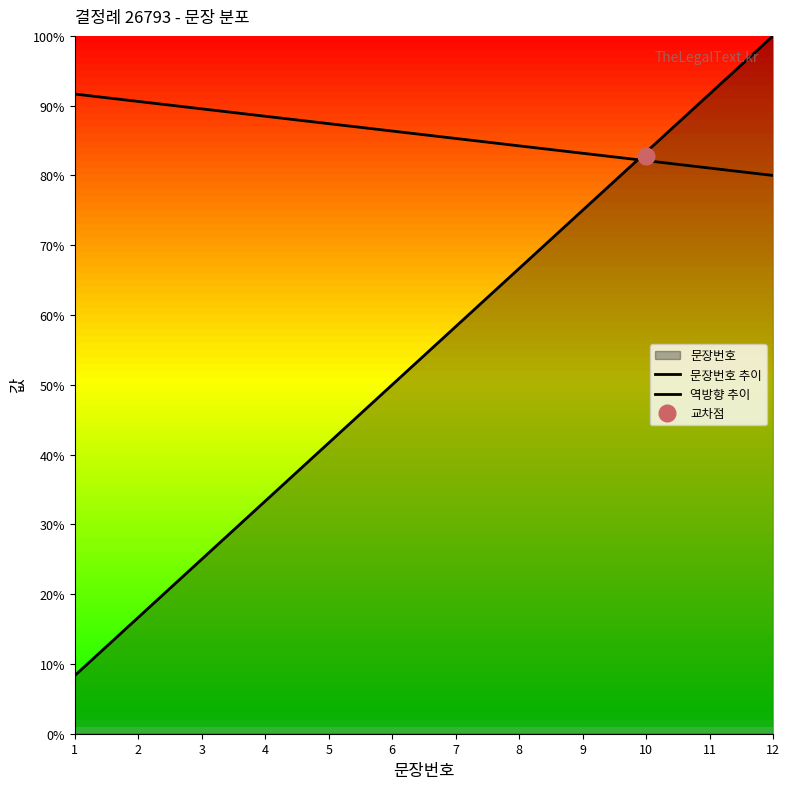

Between which two adjacent categories do 문장번호 추이 and 역방향 추이 first intersect?

9 and 10